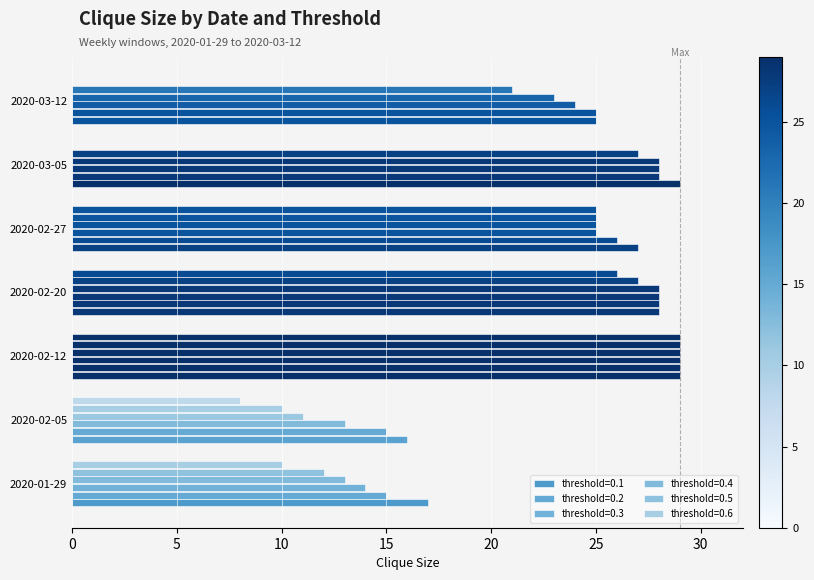

At how many categories does at least one series exceed 24?

5